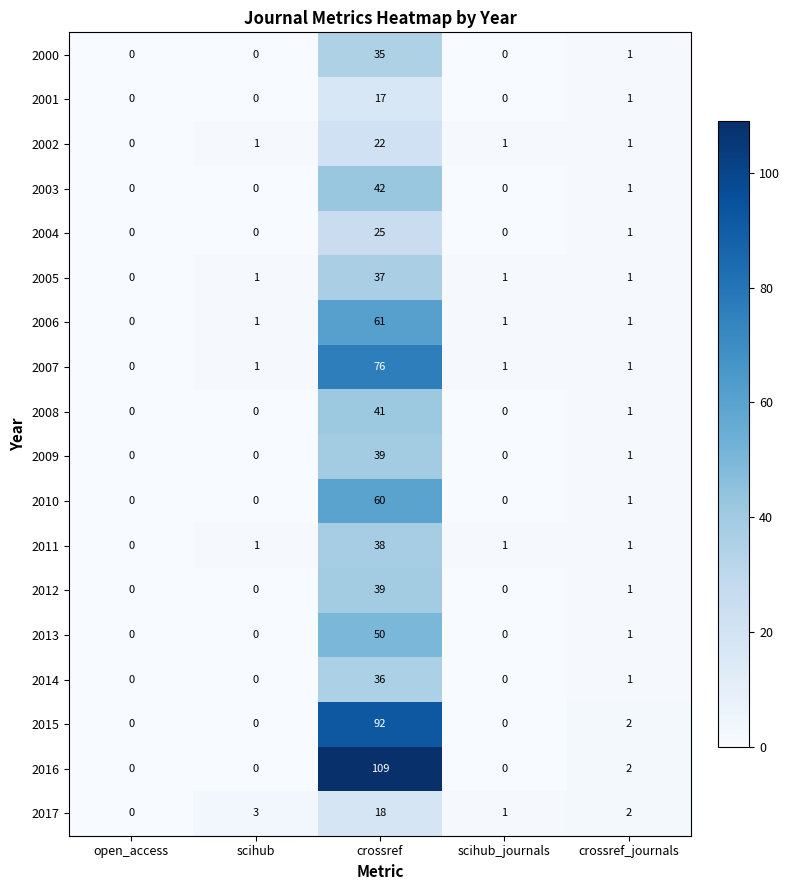

What is the difference between the 2014 values at crossref_journals and crossref?

35